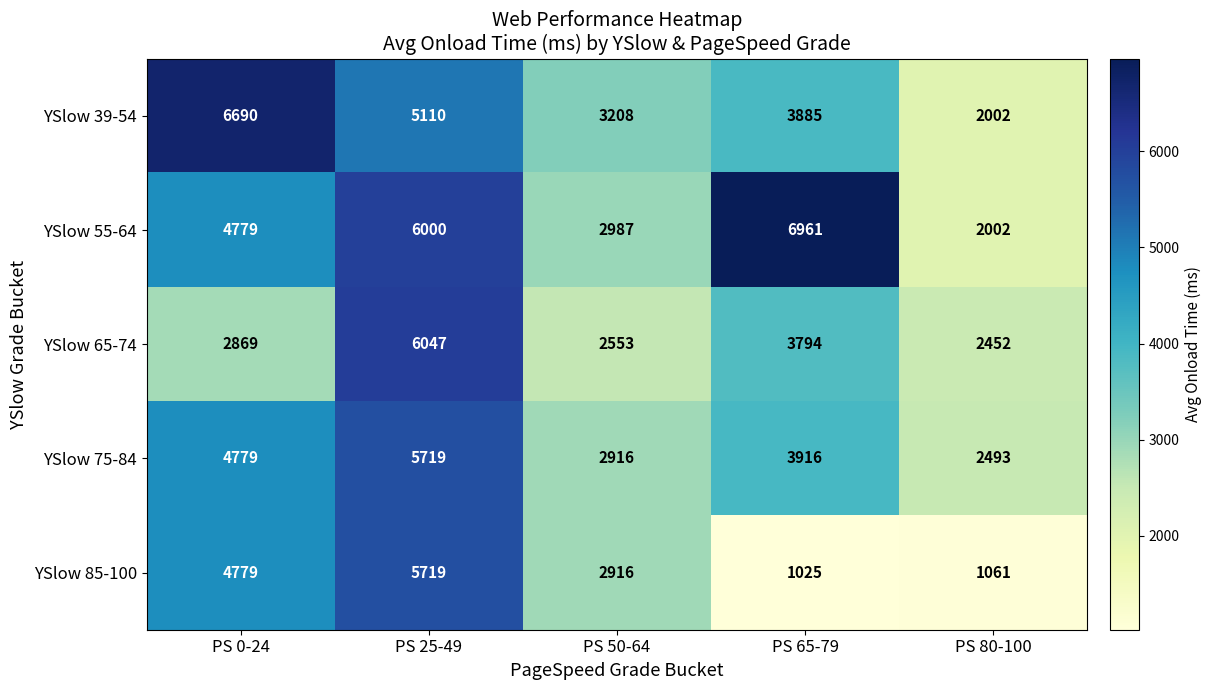

Reading left to right, transcribe all the data shown in this chart.

YSlow 39-54: PS 0-24=6690	PS 25-49=5110	PS 50-64=3208	PS 65-79=3885	PS 80-100=2002
YSlow 55-64: PS 0-24=4779	PS 25-49=6000	PS 50-64=2987	PS 65-79=6961	PS 80-100=2002
YSlow 65-74: PS 0-24=2869	PS 25-49=6047	PS 50-64=2553	PS 65-79=3794	PS 80-100=2452
YSlow 75-84: PS 0-24=4779	PS 25-49=5719	PS 50-64=2916	PS 65-79=3916	PS 80-100=2493
YSlow 85-100: PS 0-24=4779	PS 25-49=5719	PS 50-64=2916	PS 65-79=1025	PS 80-100=1061